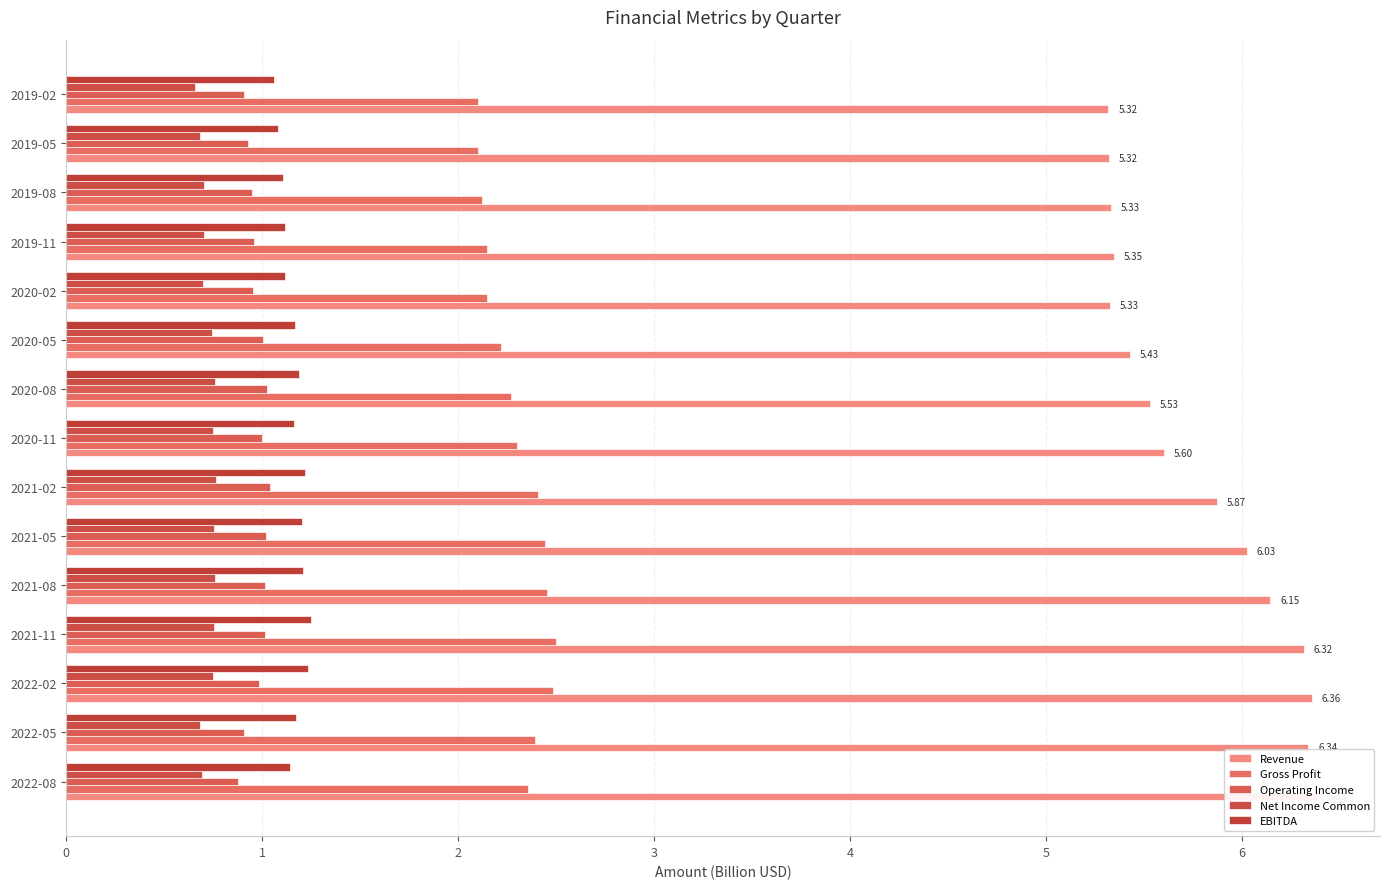

What is the smallest value displayed?

0.7